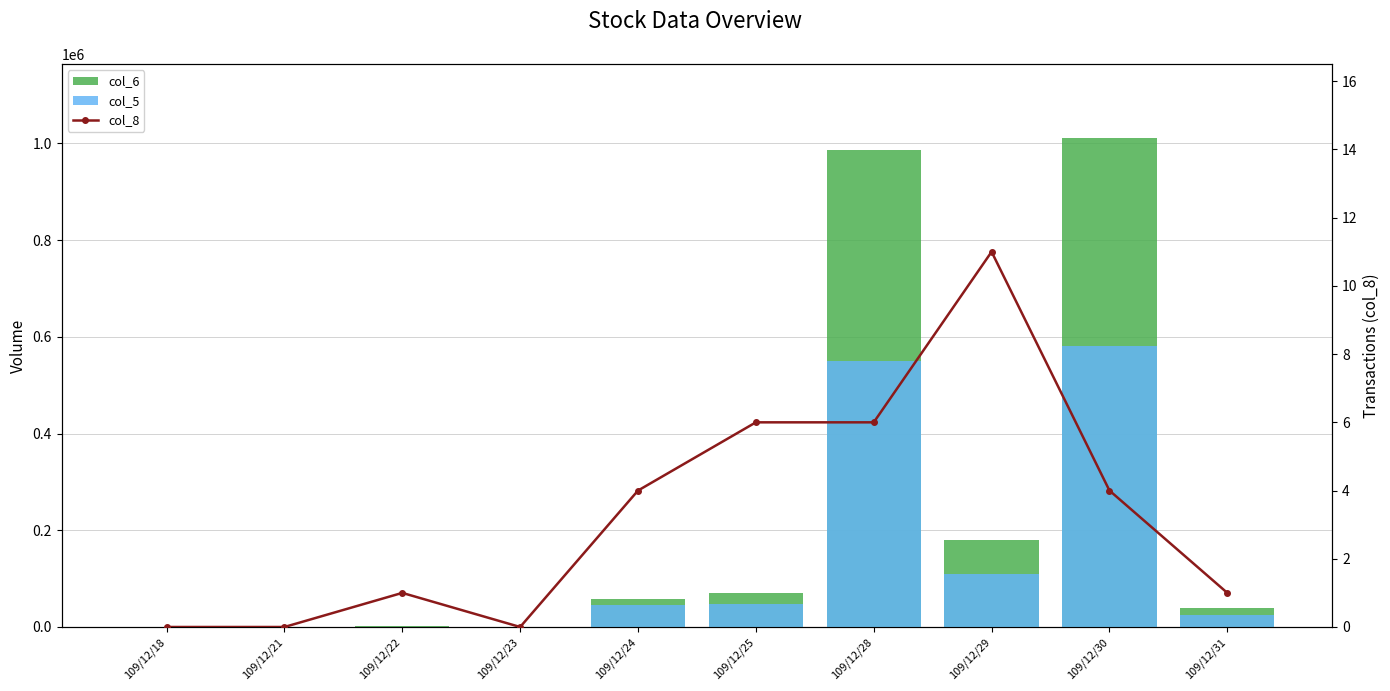

How many categories are shown in the chart?

10